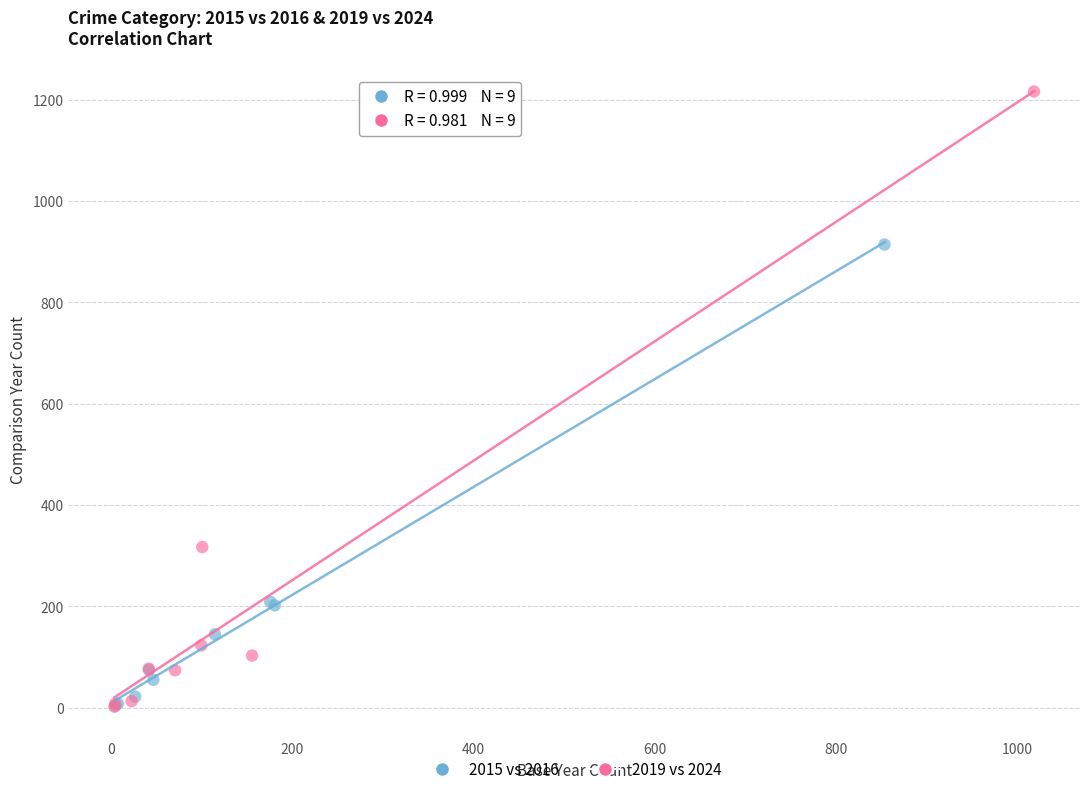

Which series reaches the maximum Y coordinate?

2019 vs 2024